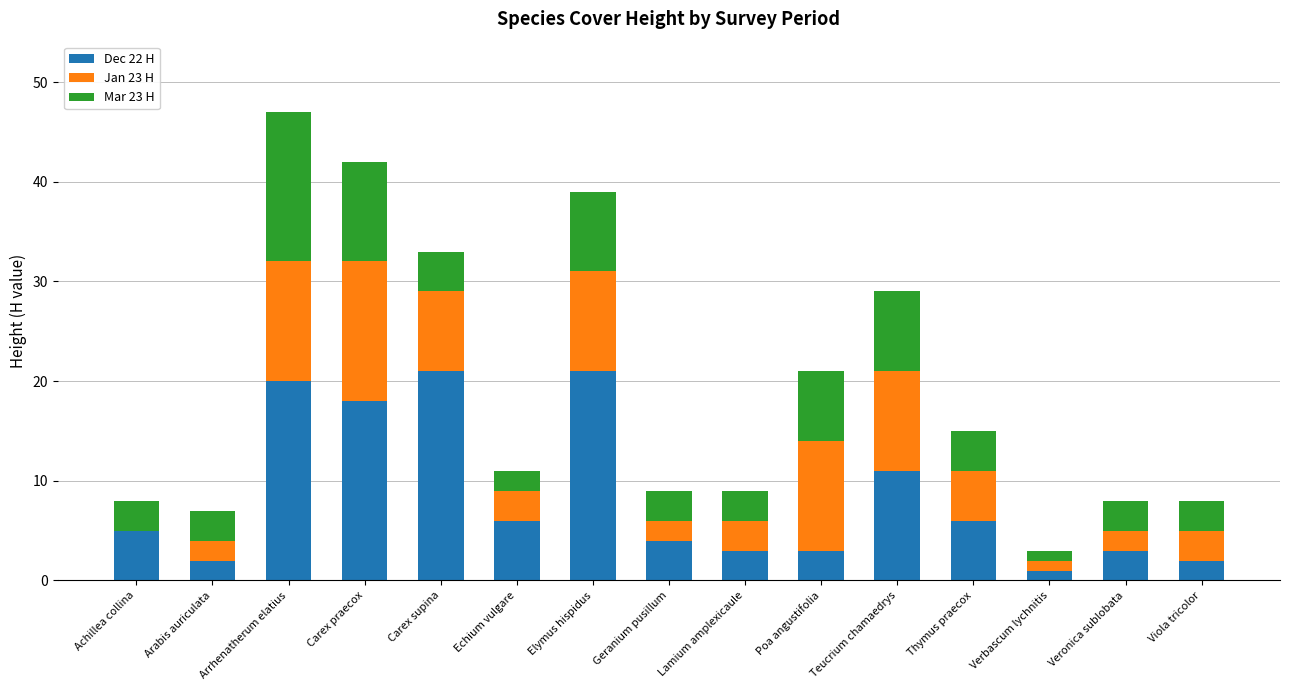

What is the total value across all series at Achillea collina?

8